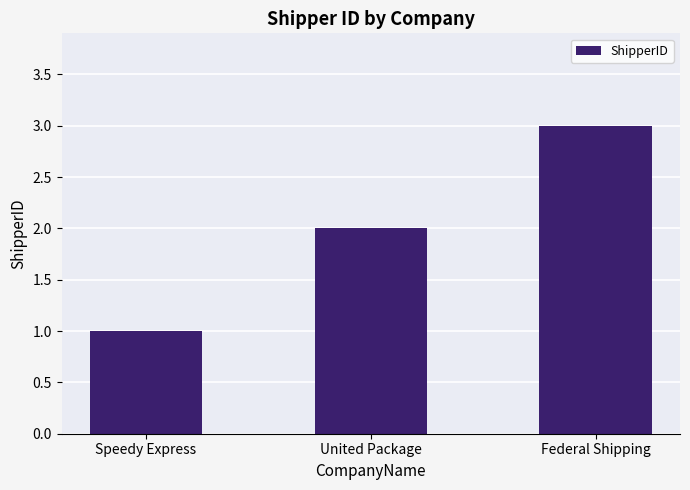

Rank the categories by value from lowest to highest.

Speedy Express, United Package, Federal Shipping